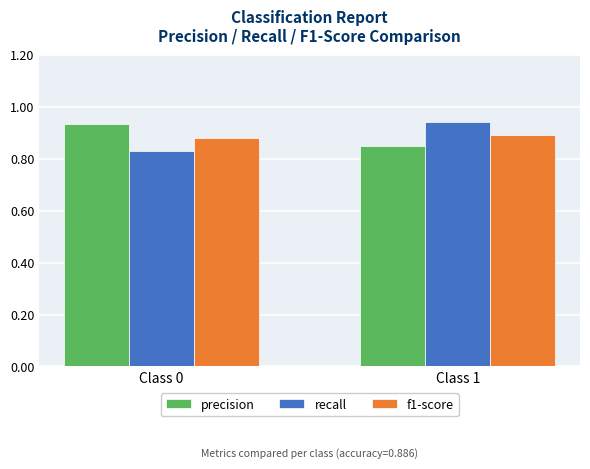

List the labels in order of recall value, largest first.

Class 1, Class 0